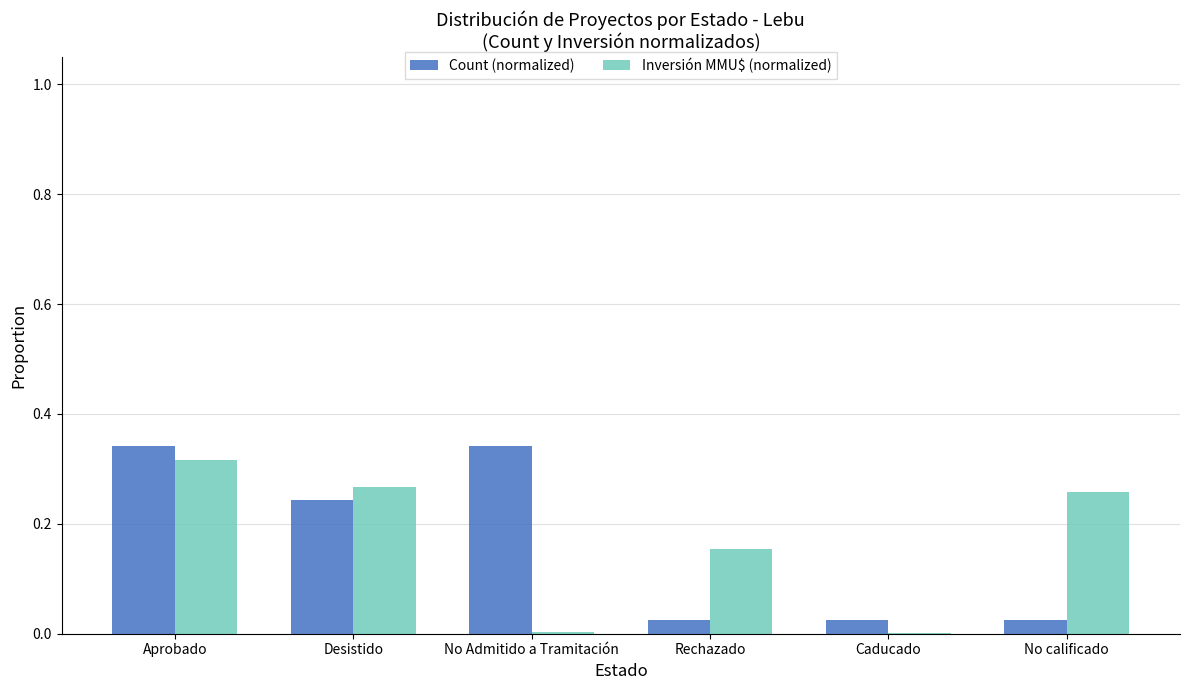

What are all the series names shown in the legend?

Count (normalized), Inversión MMU$ (normalized)